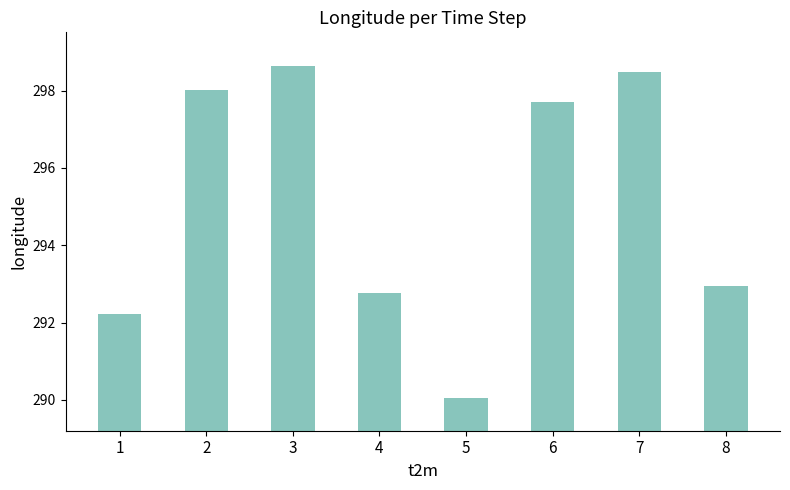

What is the change in value from 2 to 3?

+0.6